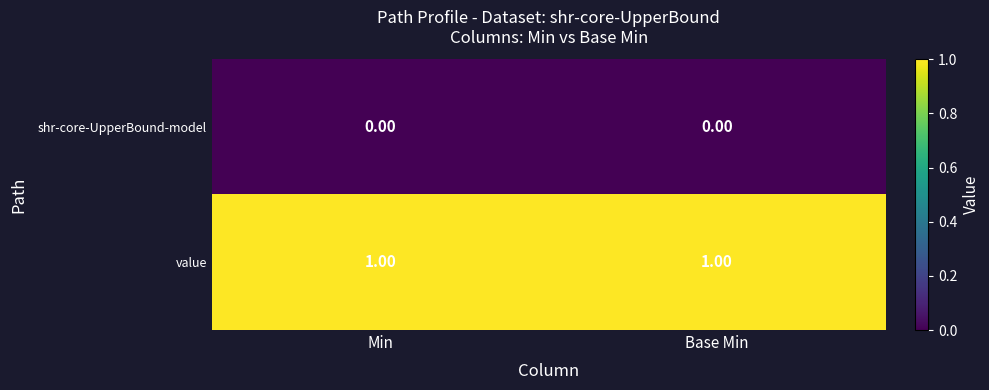

Rank the series by their maximum value, from lowest to highest.

shr-core-UpperBound-model, value